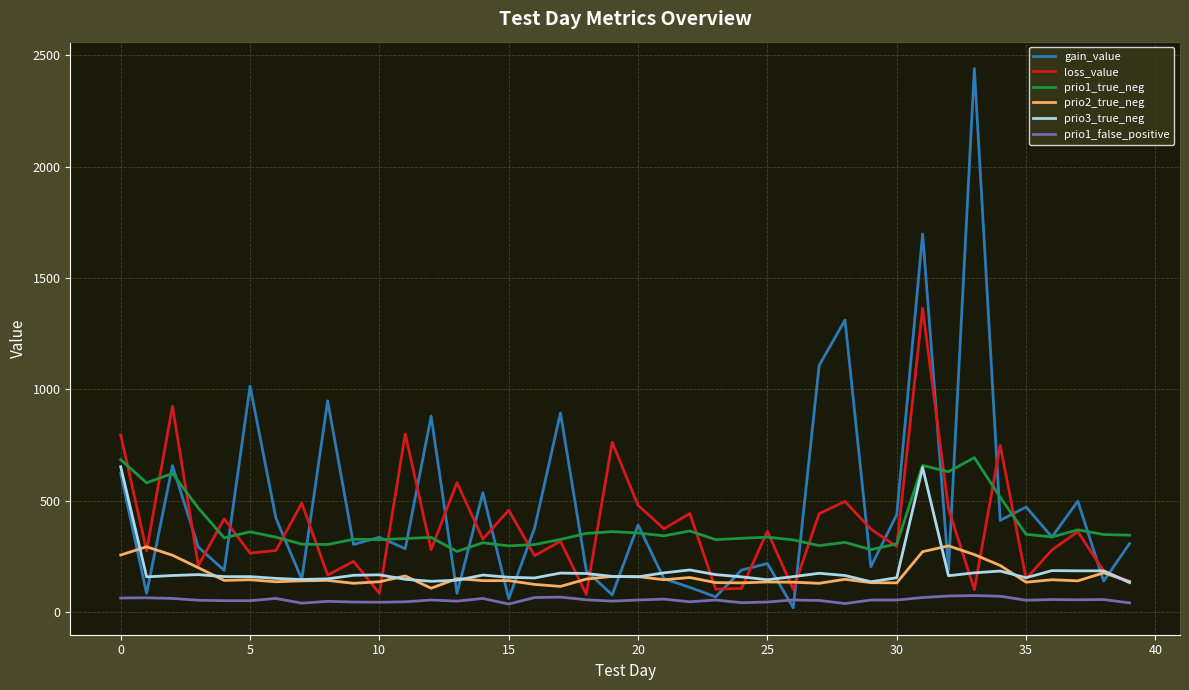

Which series has the largest range (max minus min)?

gain_value